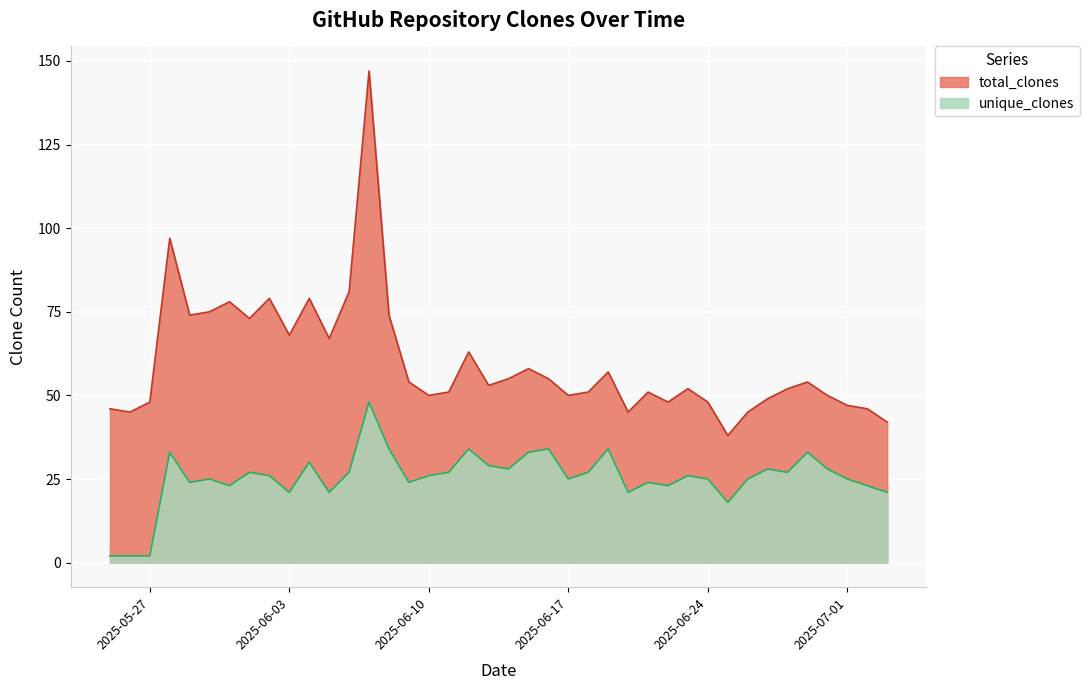

True or false: unique_clones has more than 1 interior local peaks.

True